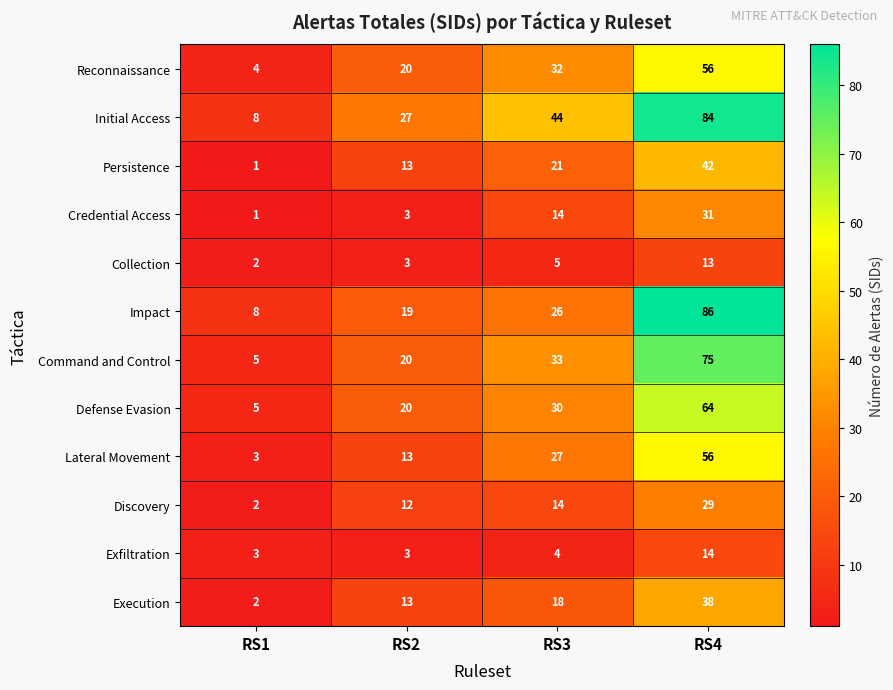

At which label is Initial Access closest to 46?

RS3